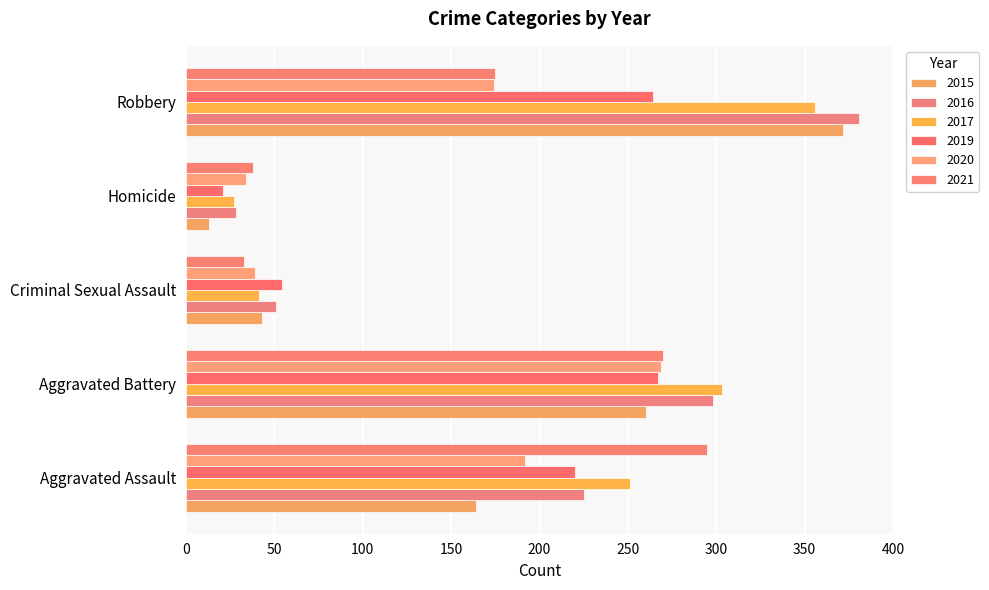

Which category has the lowest value in the 2015 series?

Homicide